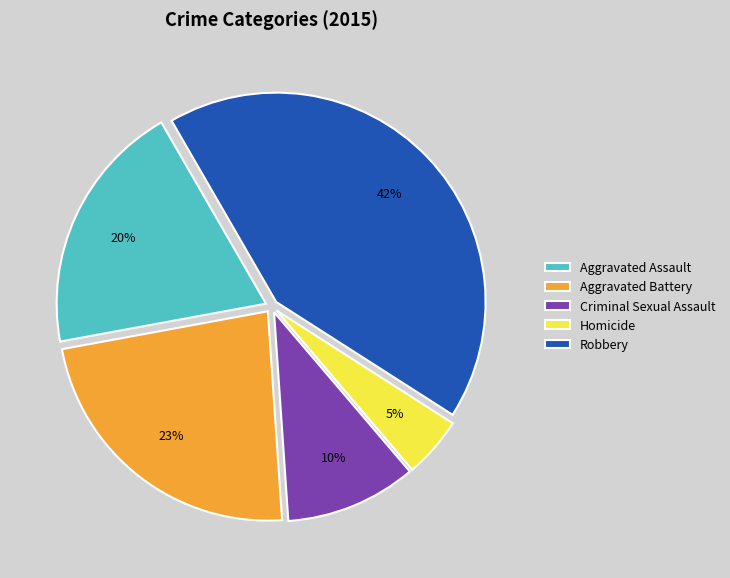

Which slice is the smallest?

Homicide